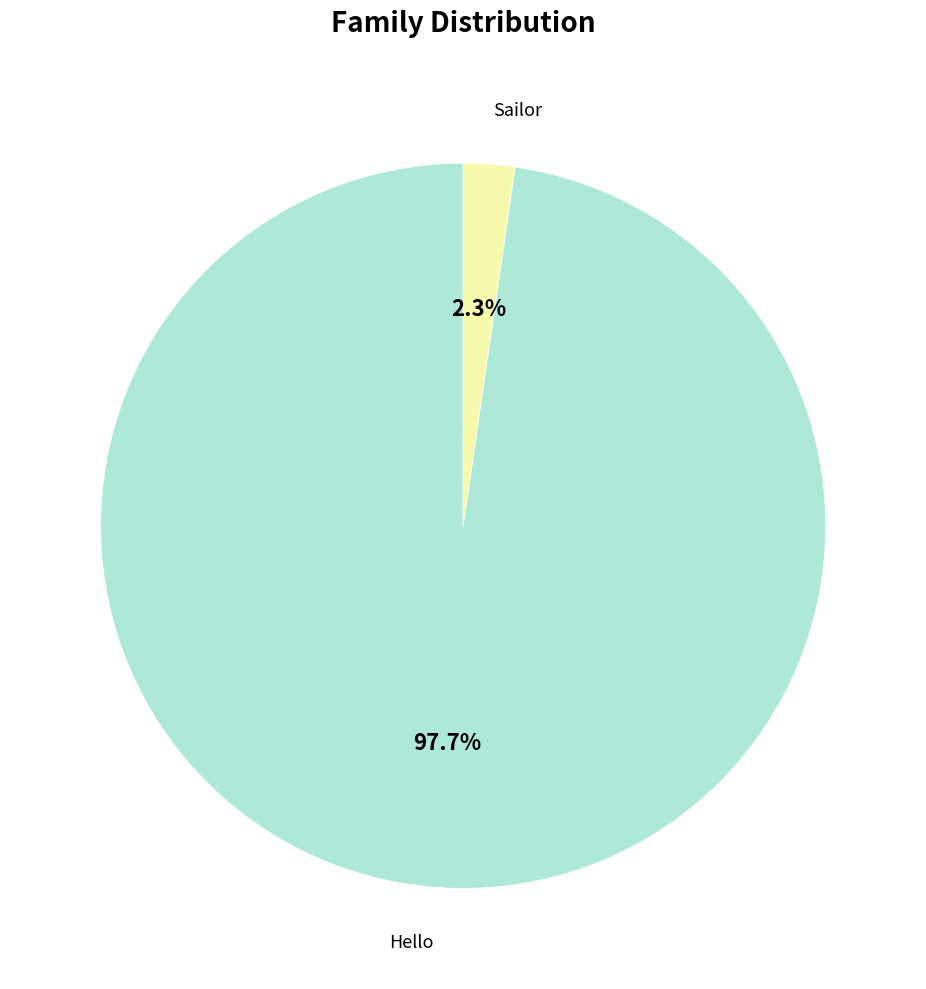

Which slice is the smallest?

Sailor